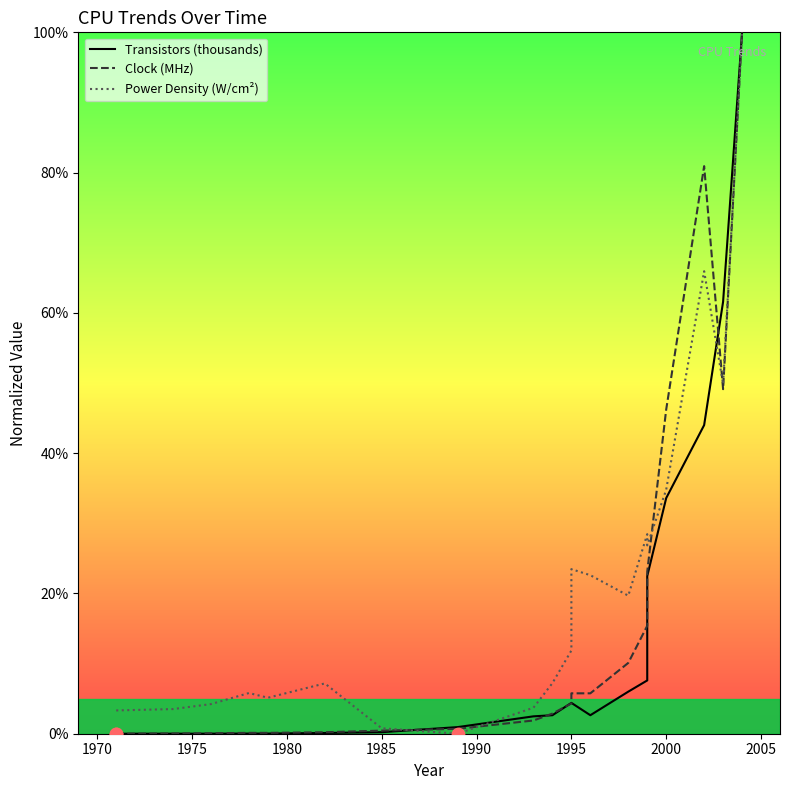

What are all the series names shown in the legend?

Transistors (thousands), Clock (MHz), Power Density (W/cm²)